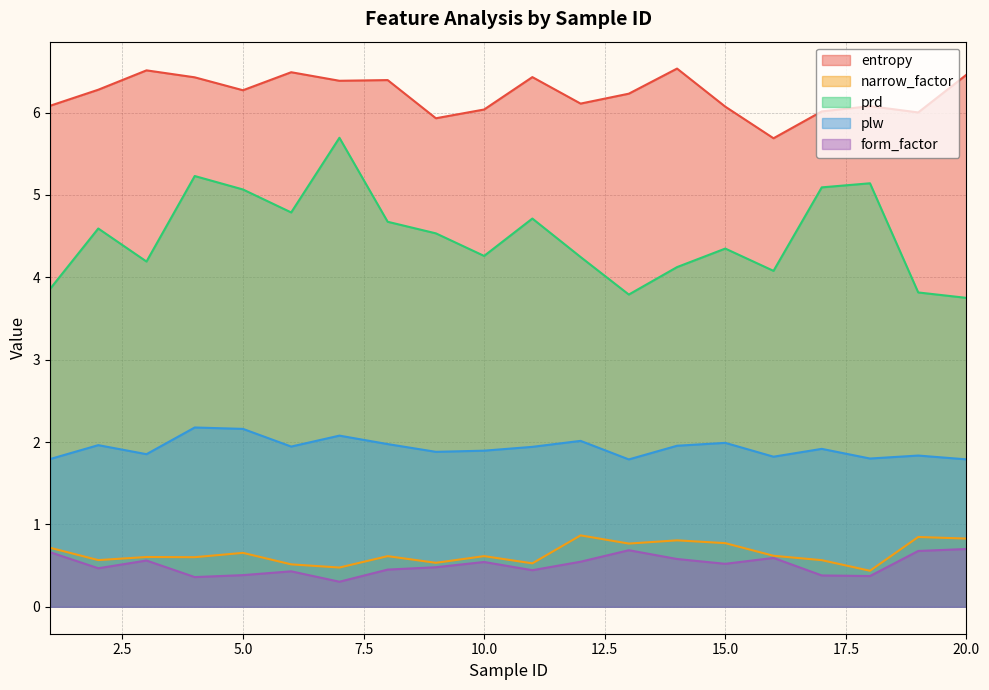

True or false: prd and entropy cross at least once.

False